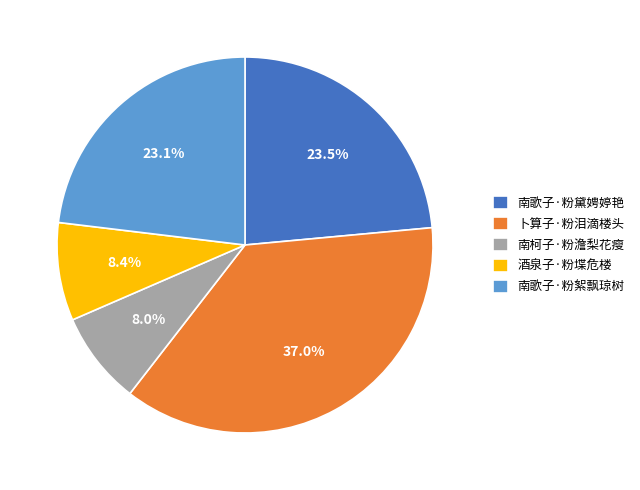

Which category has the biggest portion of the pie?

卜算子·粉泪滴楼头